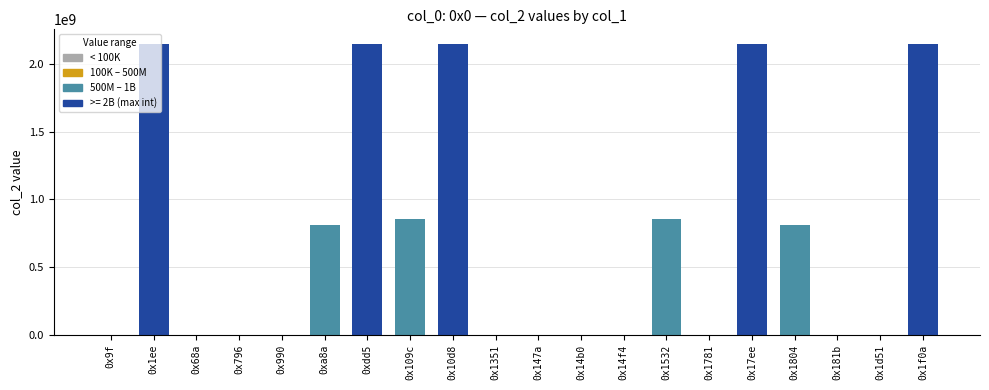

What is the difference between the maximum and second lowest values?

2147469768